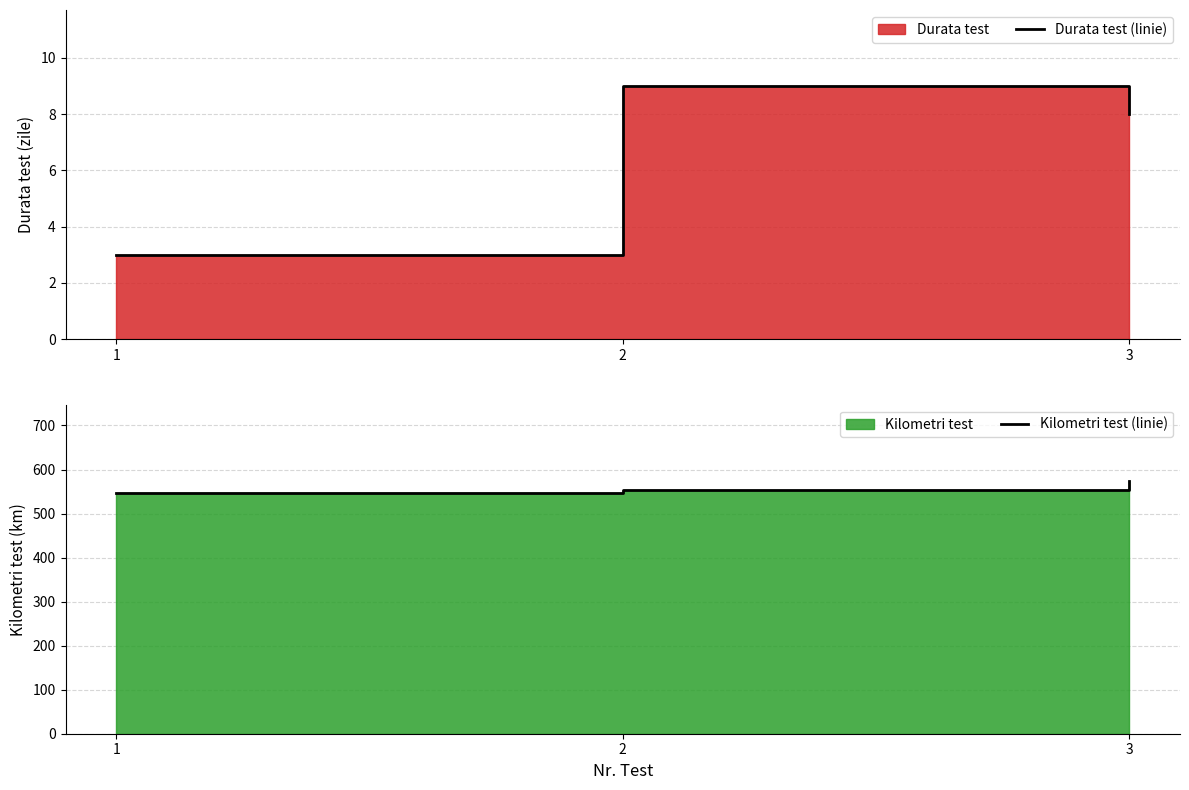

Reading left to right, what are all the values shown in this chart?

Durata test (linie): 3	9	8
Kilometri test (linie): 547	553	575